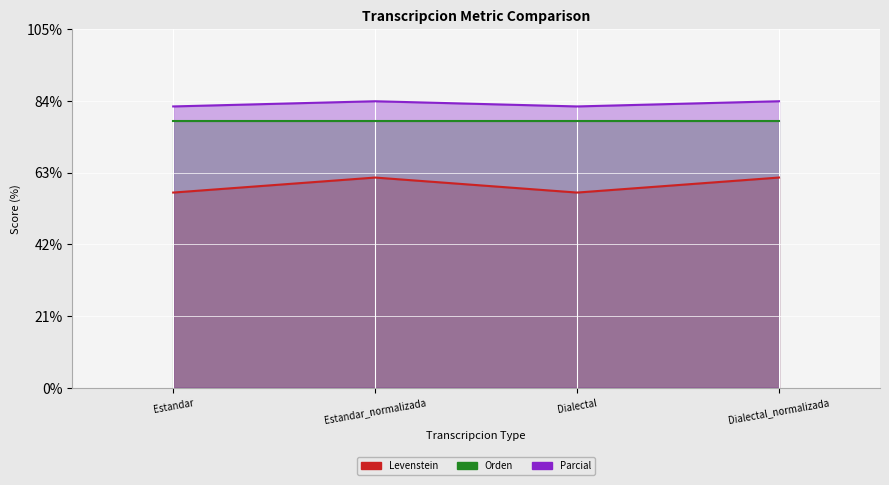

True or false: Levenstein and Parcial intersect in this chart.

False